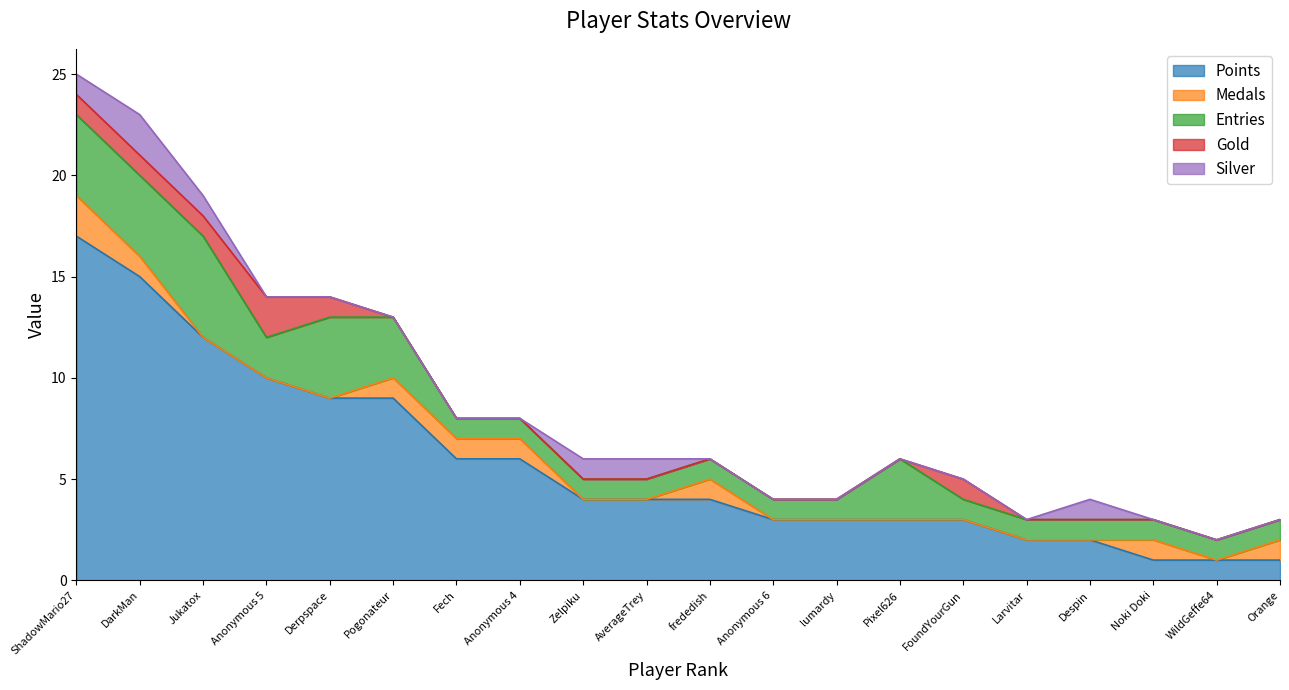

True or false: Points and Entries cross at least once.

False